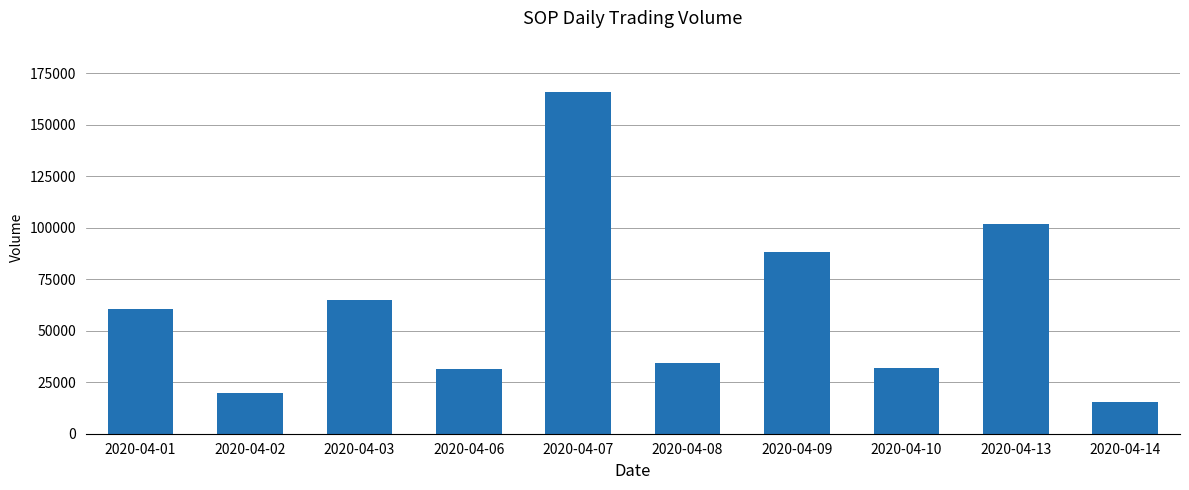

The value at 2020-04-06 is 31600. True or false?

True